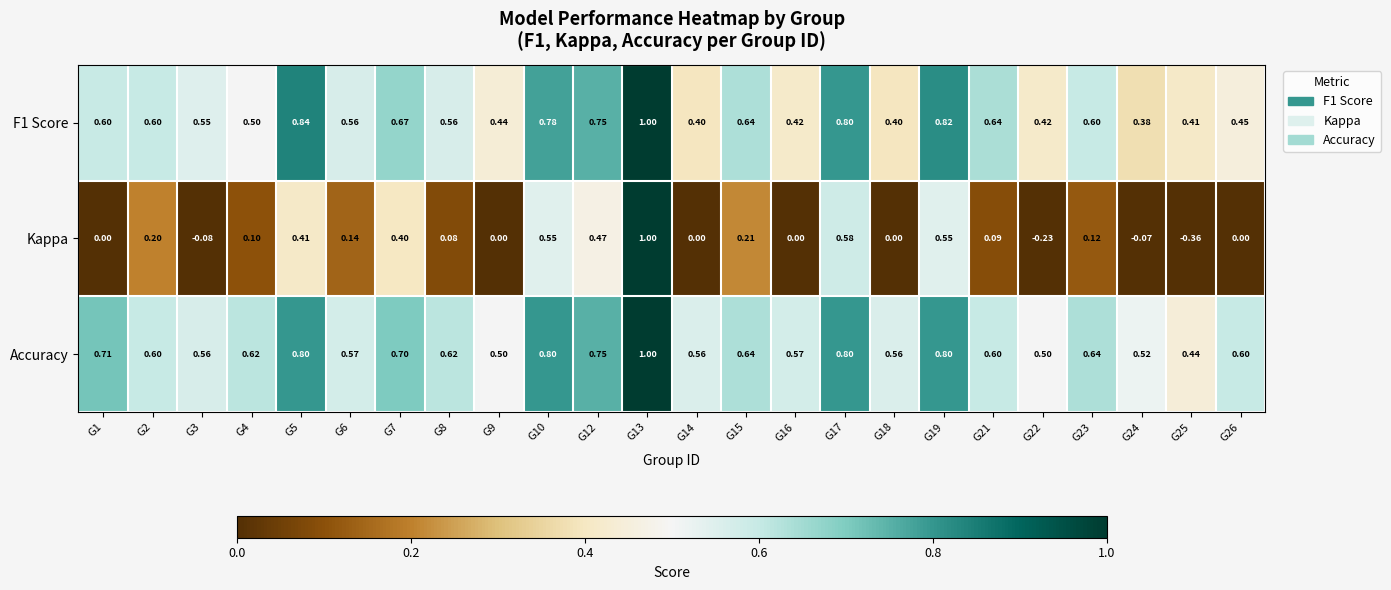

Which series changed the most between G9 and G15?

Kappa